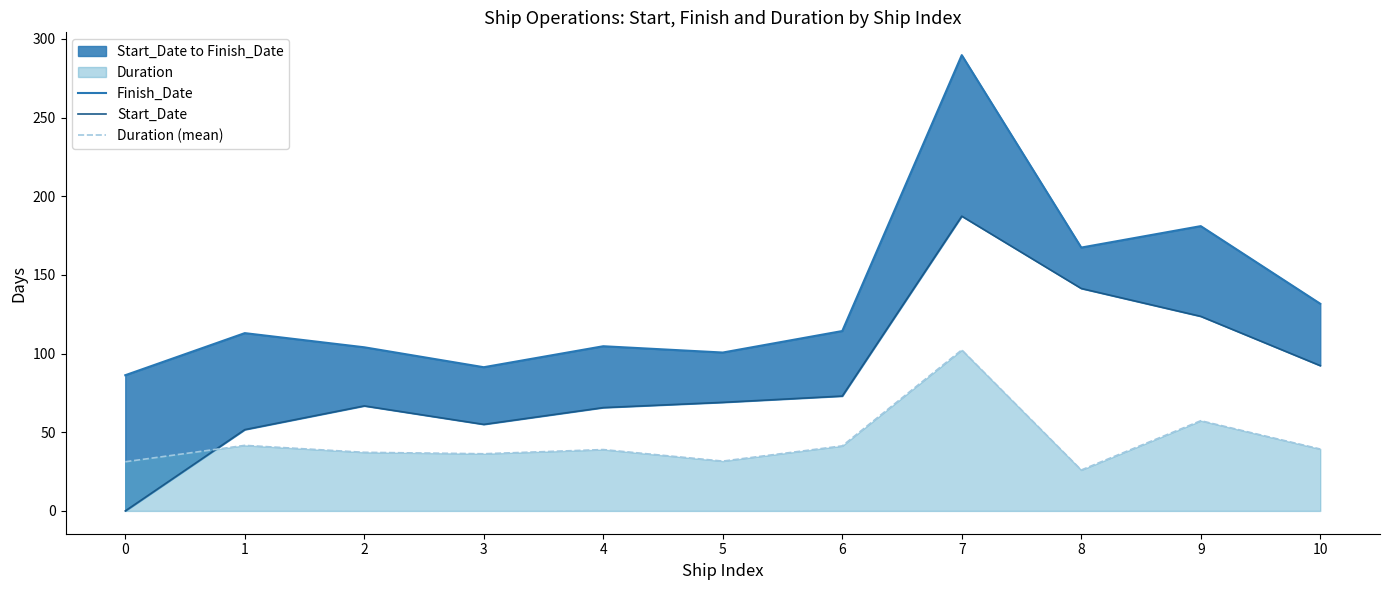

Read the Duration (mean) value at 2.

37.2